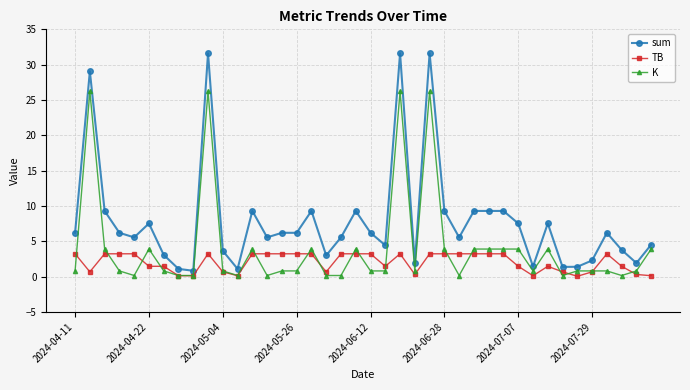

What is the greatest value displayed?

31.6